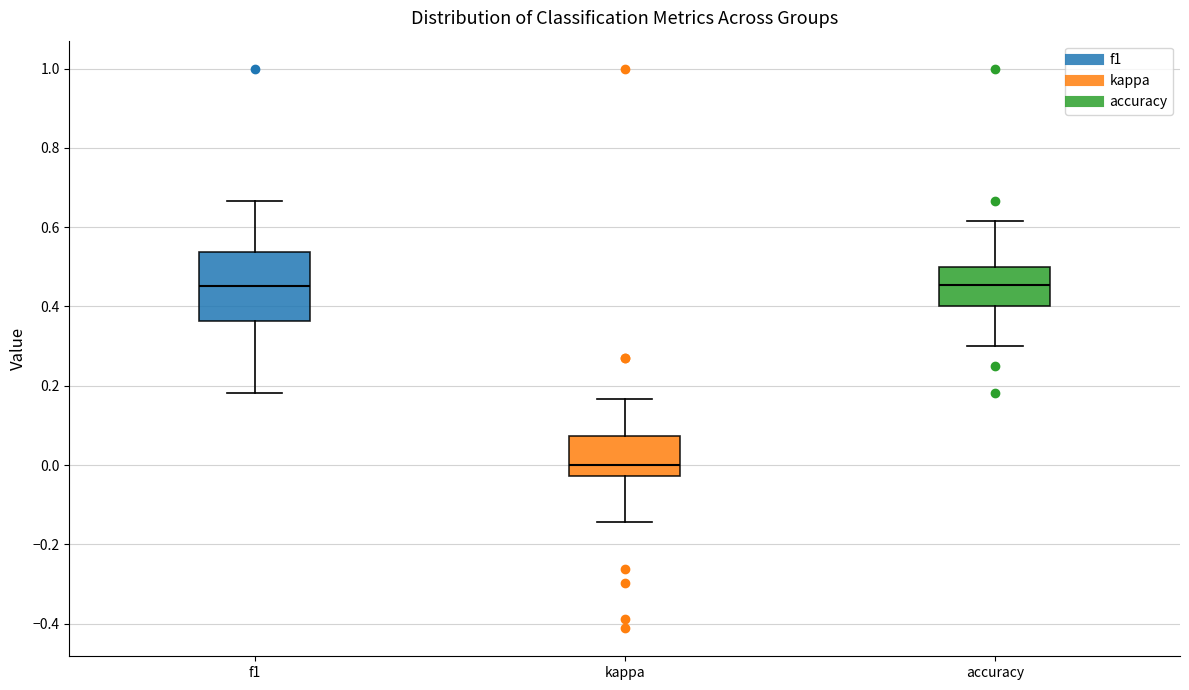

Reading left to right, read every box against the y-axis: the position of its median line, the range the box covers, and the ends of its whiskers. The values are not printed on the chart, so give them approximately, as read against the axis.

f1: median 0.46, box 0.36 to 0.54, whiskers 0.18 to 0.66
kappa: median 0.00, box -0.02 to 0.08, whiskers -0.14 to 0.16
accuracy: median 0.46, box 0.40 to 0.50, whiskers 0.30 to 0.62